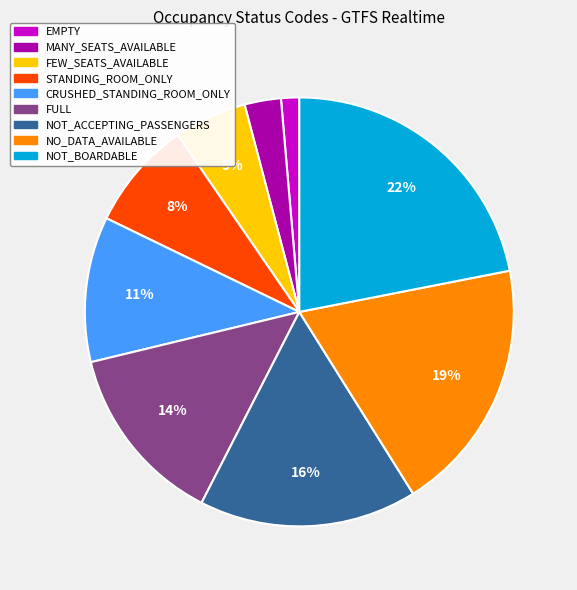

Count the number of slices in the pie.

9